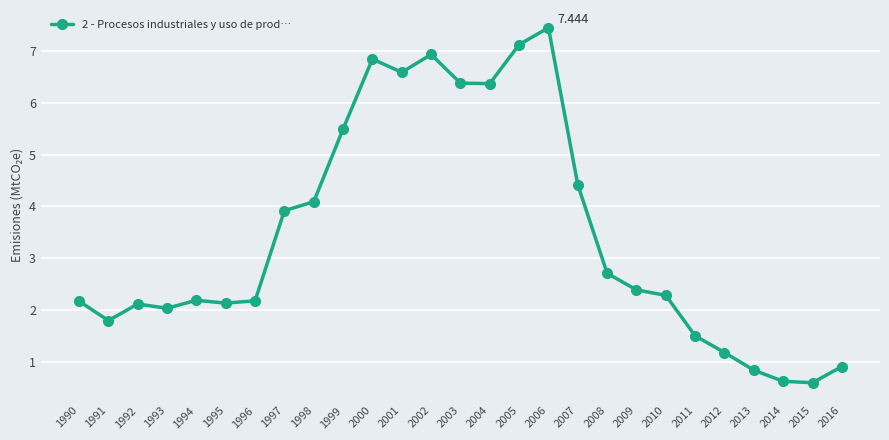

What is the change in value from 2006 to 2009?

-5.1